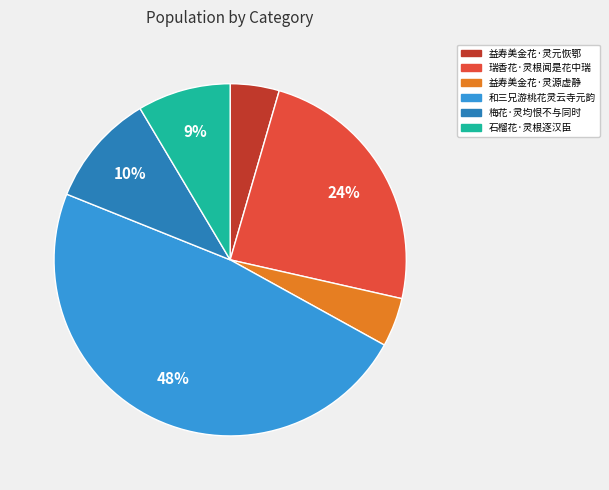

Is 瑞香花·灵根闻是花中瑞 the majority of the pie?

No